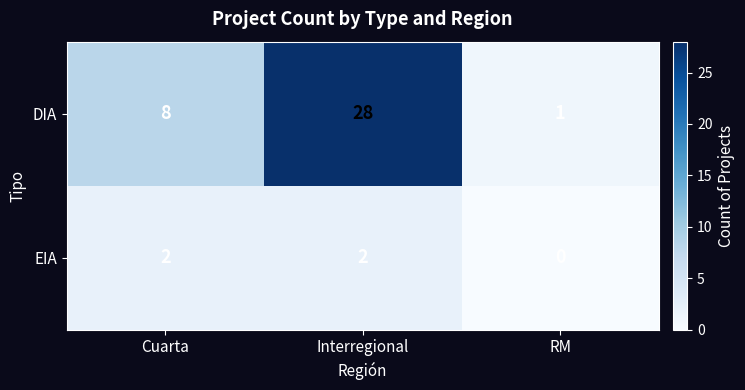

Reading right to left, extract all data points from this chart.

DIA: 1	28	8
EIA: 0	2	2